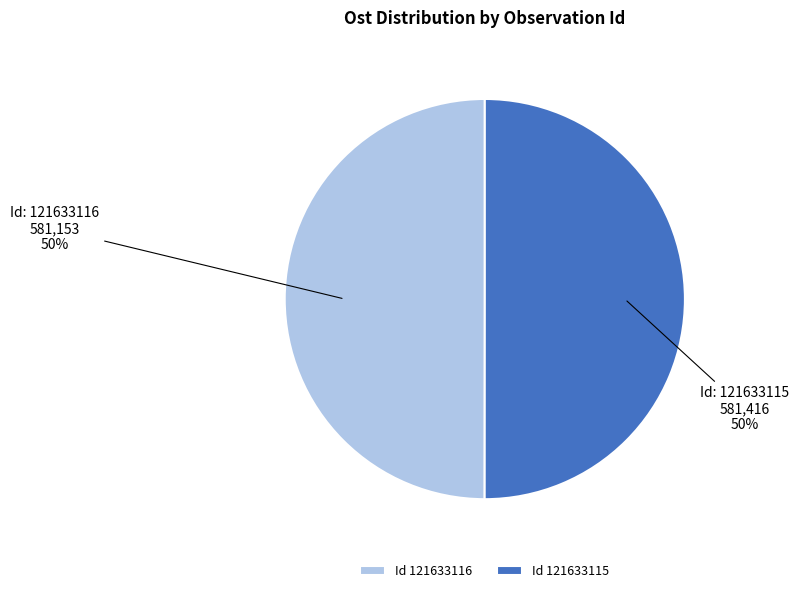

Is it true that Id 121633115 is 50% of the pie?

True